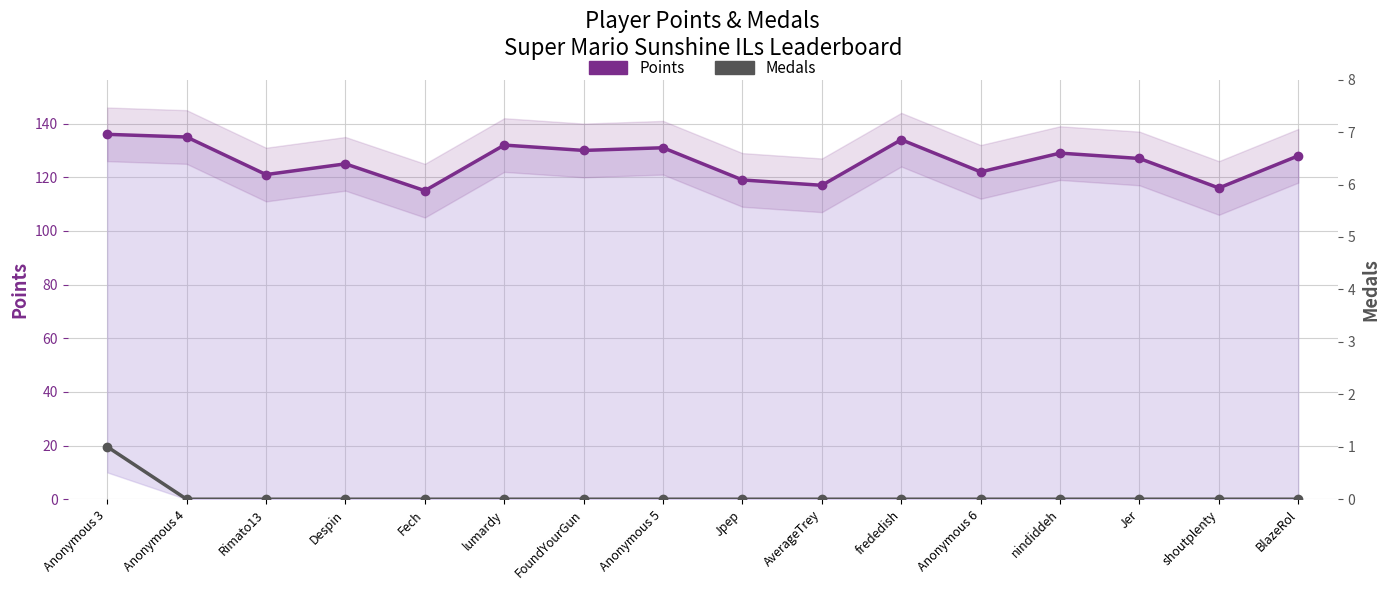

Reading left to right, list all the values displayed in this chart.

Points: Anonymous 3=136	Anonymous 4=135	Rimato13=121	Despin=125	Fech=115	lumardy=132	FoundYourGun=130	Anonymous 5=131	Jpep=119	AverageTrey=117	frededish=134	Anonymous 6=122	nindiddeh=129	Jer=127	shoutplenty=116	BlazeRol=128
Medals: Anonymous 3=1	Anonymous 4=0	Rimato13=0	Despin=0	Fech=0	lumardy=0	FoundYourGun=0	Anonymous 5=0	Jpep=0	AverageTrey=0	frededish=0	Anonymous 6=0	nindiddeh=0	Jer=0	shoutplenty=0	BlazeRol=0